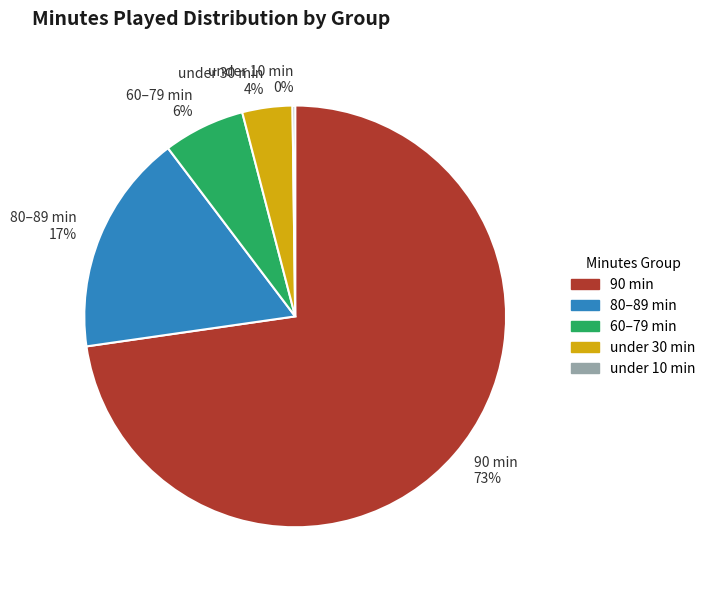

To the nearest percent, what portion does 80–89 min represent?

17%